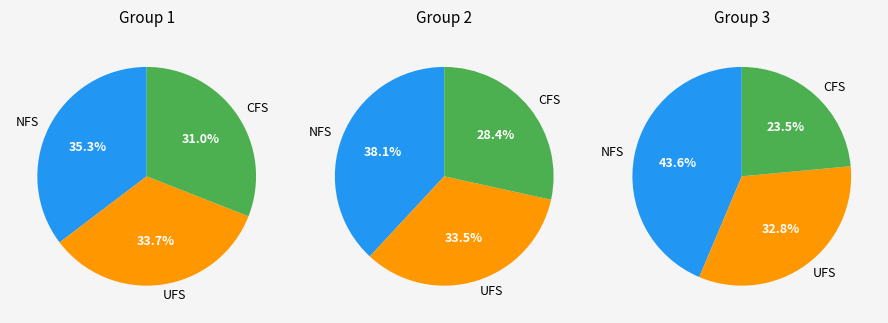

Does 80883 represent more than half of the total?

No